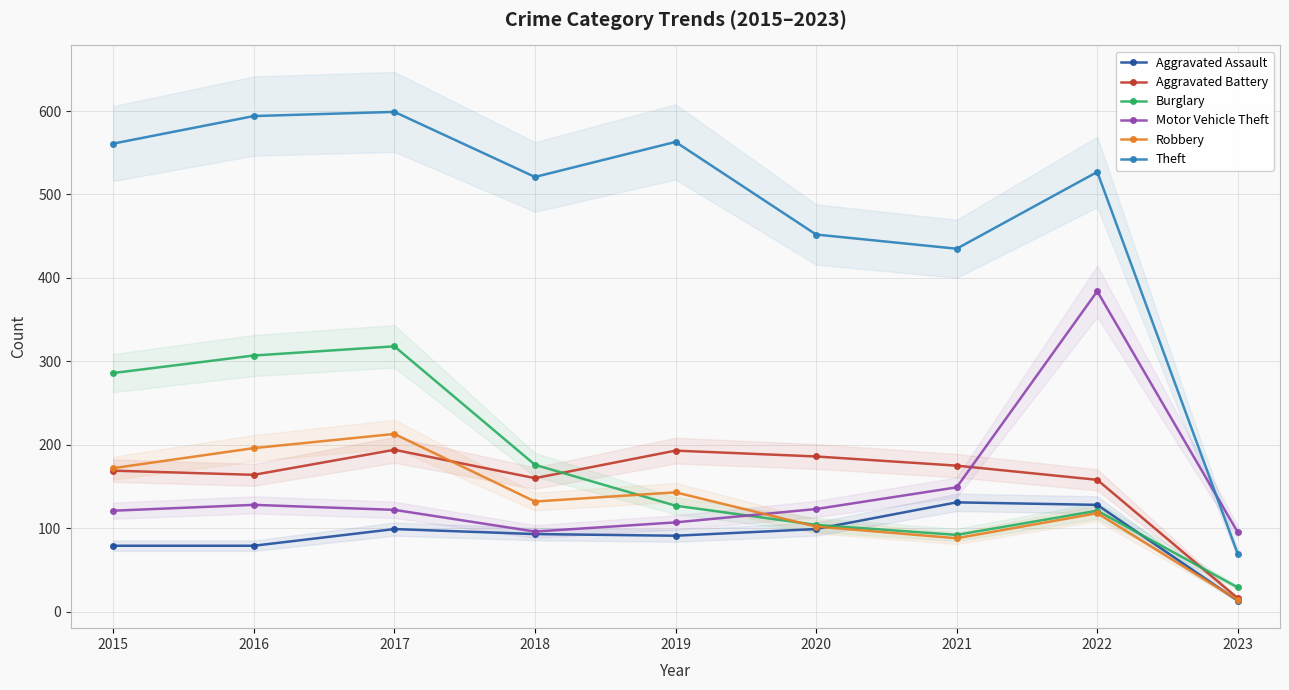

Does the chart display data point markers on the line(s)?

Yes